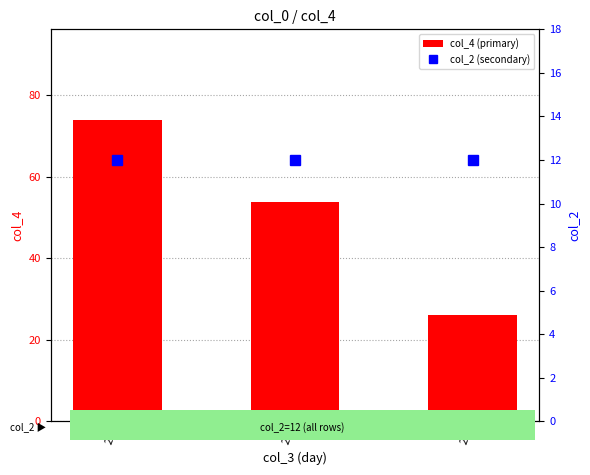

What value does the col_2 (secondary) series have at 22?

12.0